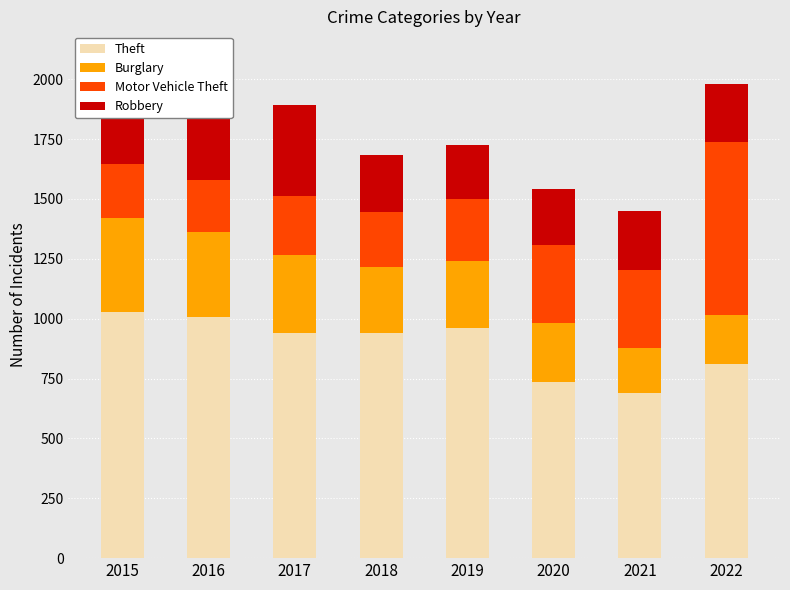

List the series in order of their peak value, highest first.

Theft, Motor Vehicle Theft, Robbery, Burglary